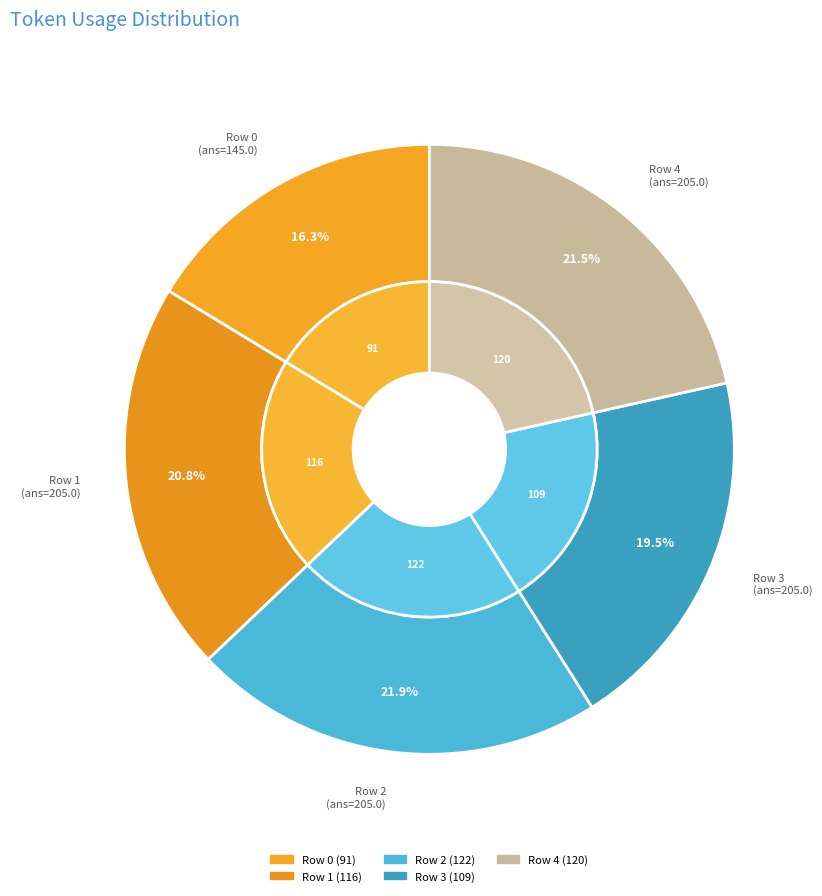

Rank the categories by value from highest to lowest.

Row 2, Row 4, Row 1, Row 3, Row 0